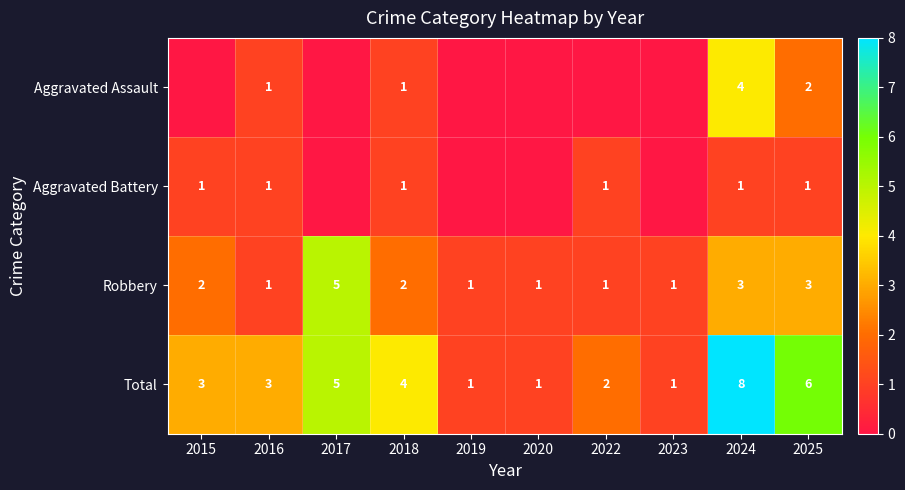

True or false: Aggravated Battery has a value of 1 at 2015.

True